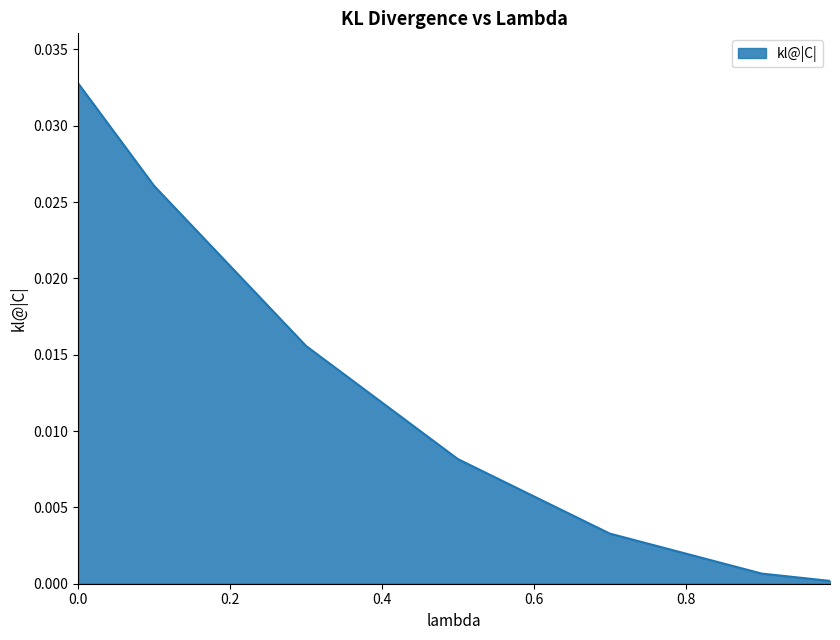

True or false: there are more than 1 points higher than both neighbors.

False